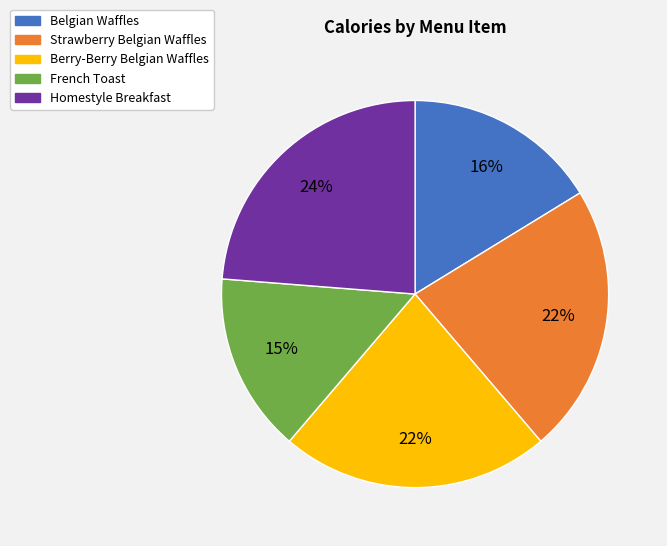

To the nearest percent, what portion does Belgian Waffles represent?

16%